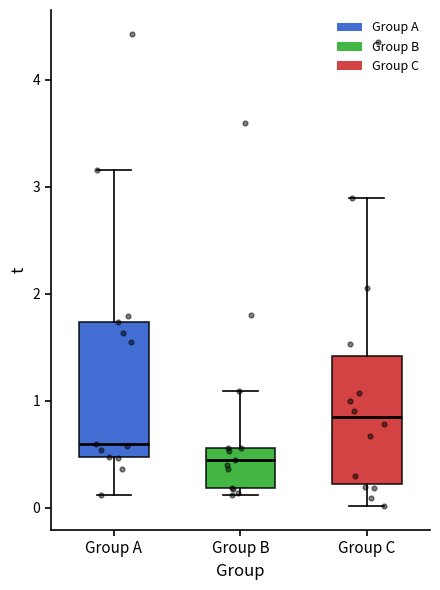

Where is the lower edge of the box for Group B on the y-axis? The values are not printed on the chart, so give them approximately, as read against the axis.

0.2